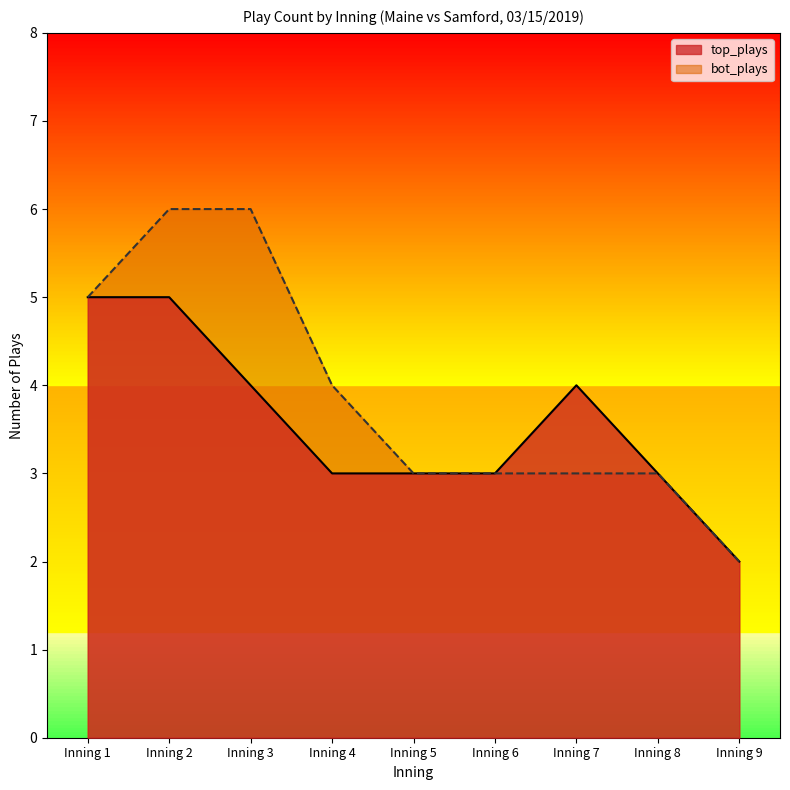

What is the approximate value of bot_plays at Inning 5?

3